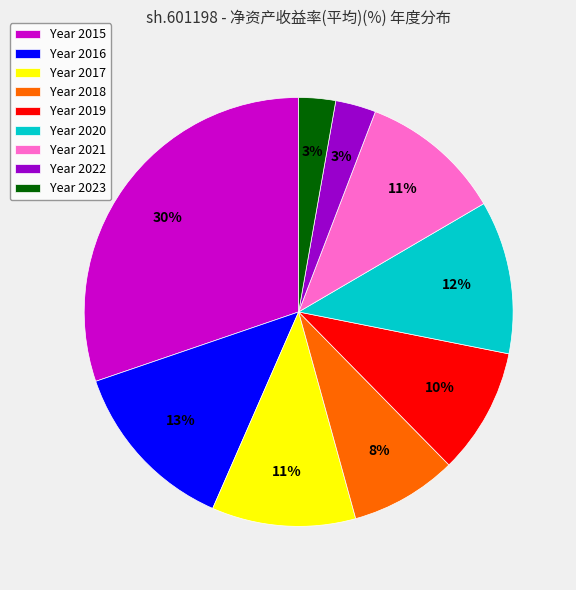

What is the largest slice in the pie chart?

Year 2015